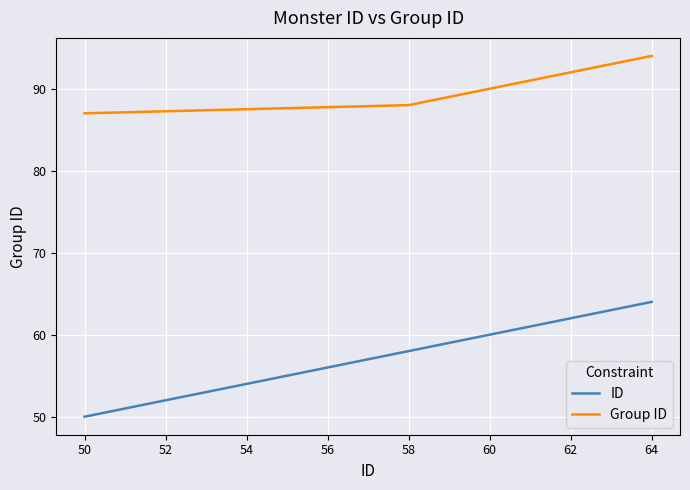

Count the Group ID values in the range 89 to 93.

5